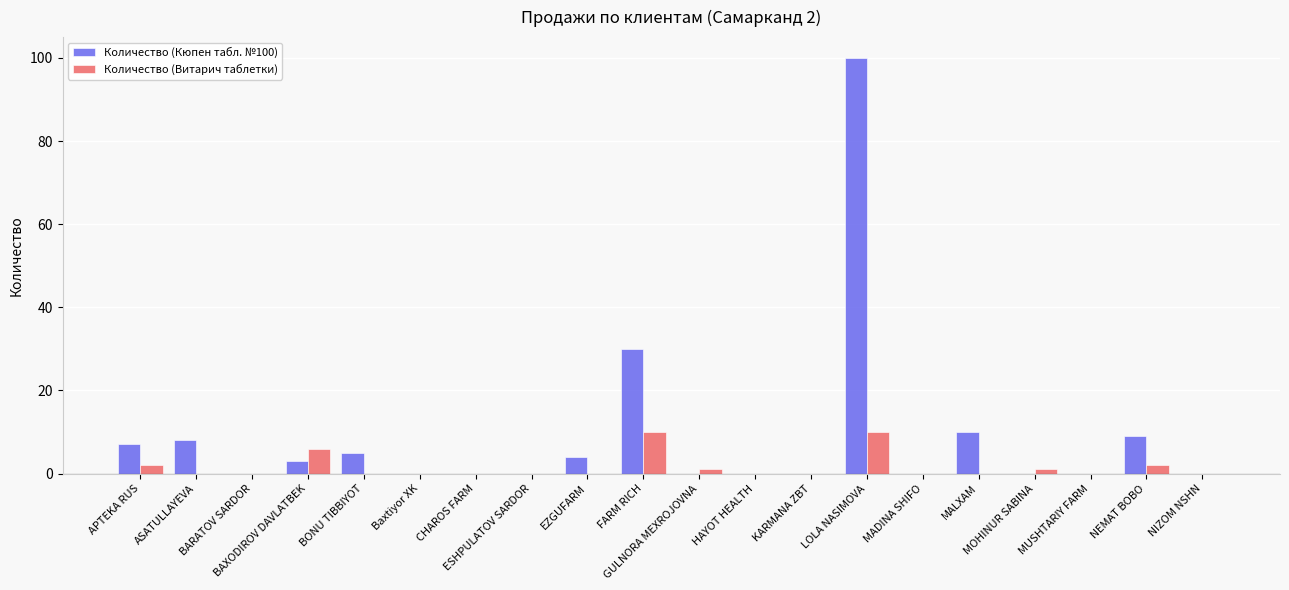

The value of Количество (Кюпен табл. №100) at FARM RICH is 12. True or false?

False